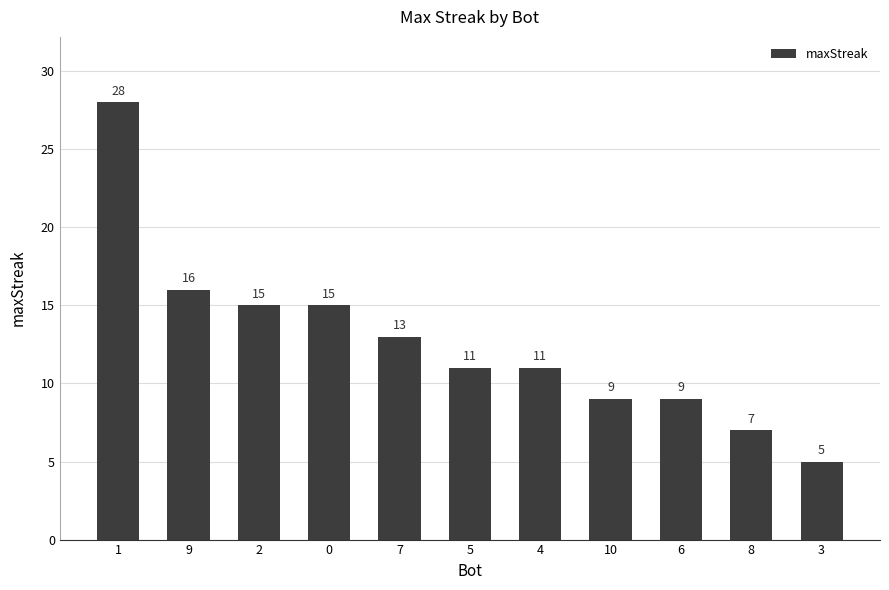

Reading left to right, list all the values displayed in this chart.

28	16	15	15	13	11	11	9	9	7	5